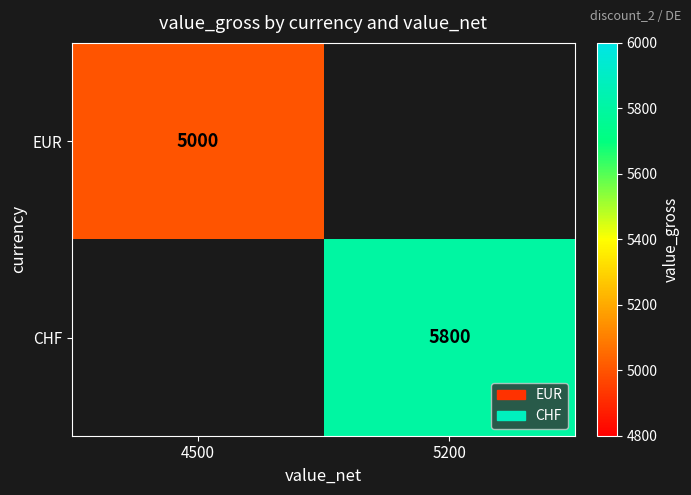

How many series are shown in this chart?

2